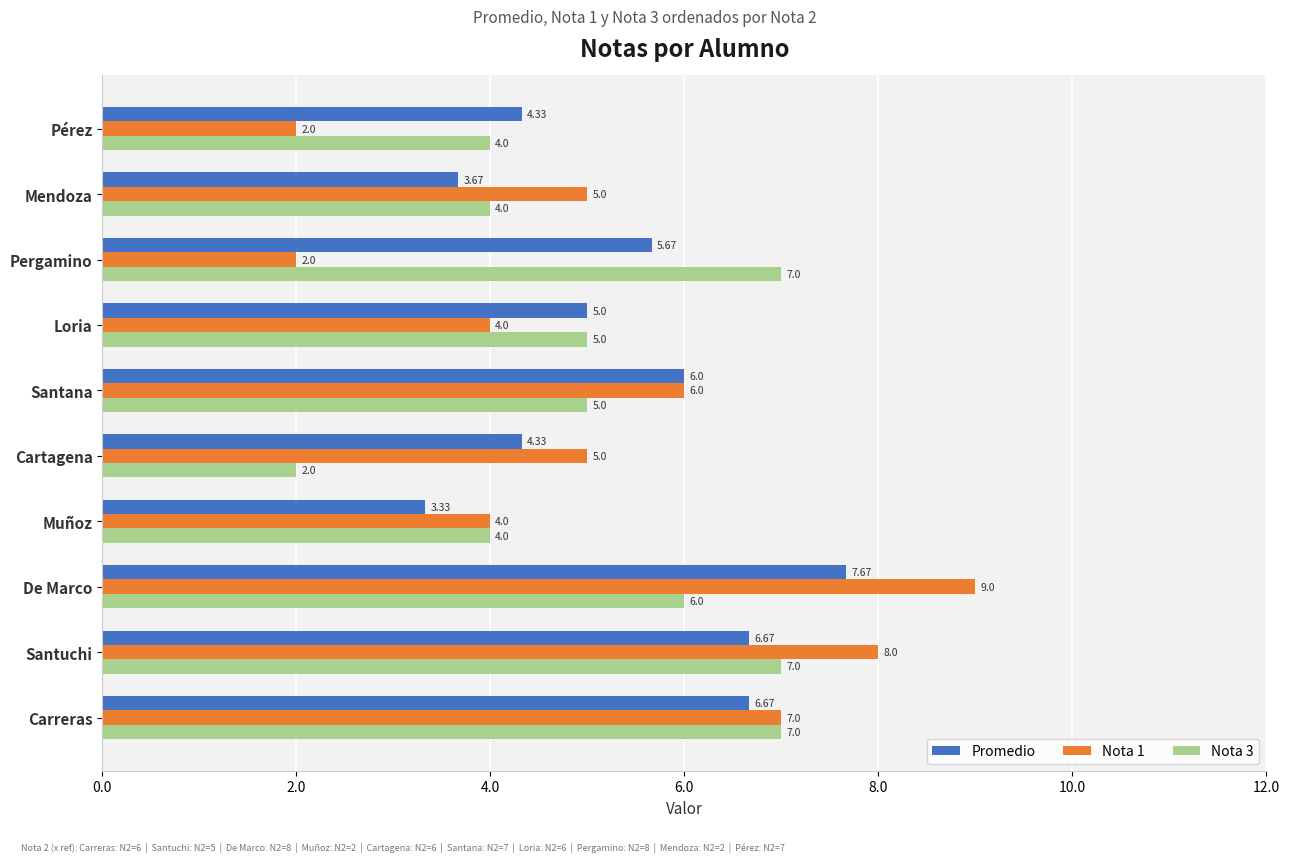

Rank the series by their average value, from highest to lowest.

Promedio, Nota 1, Nota 3